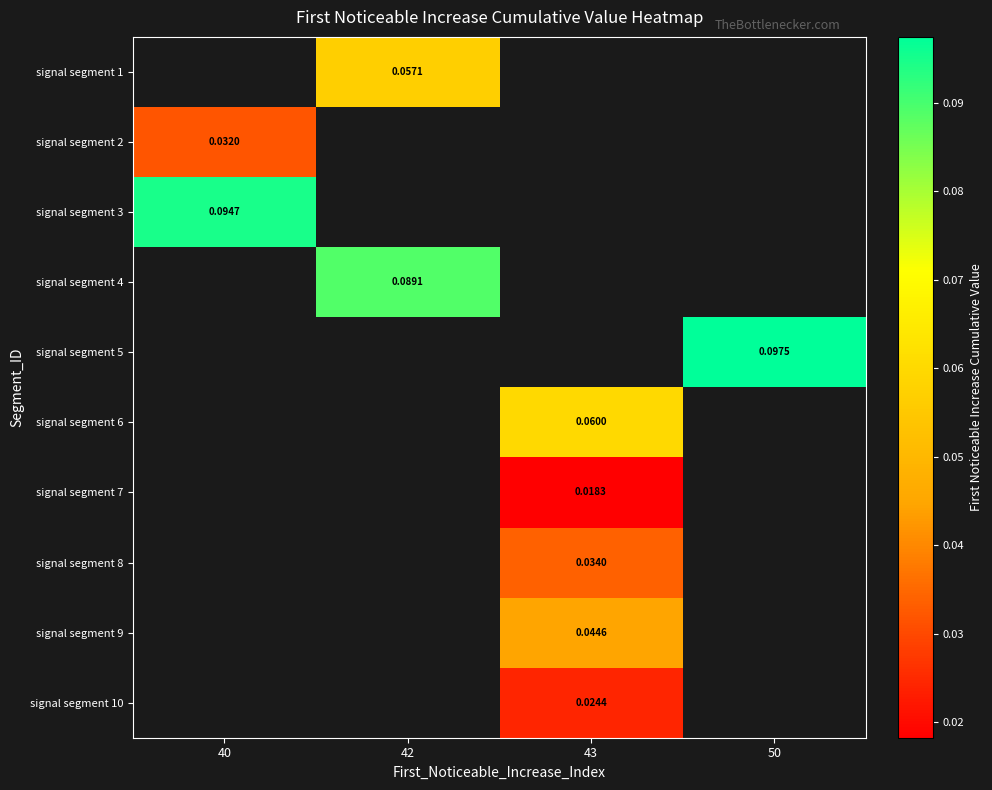

Is it true that signal segment 10 equals 0.0 at 43?

True